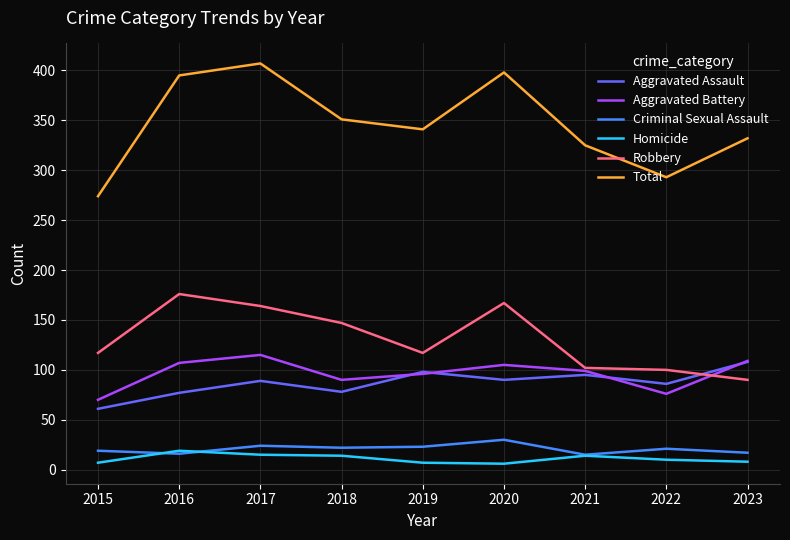

What is the smallest value displayed?

6